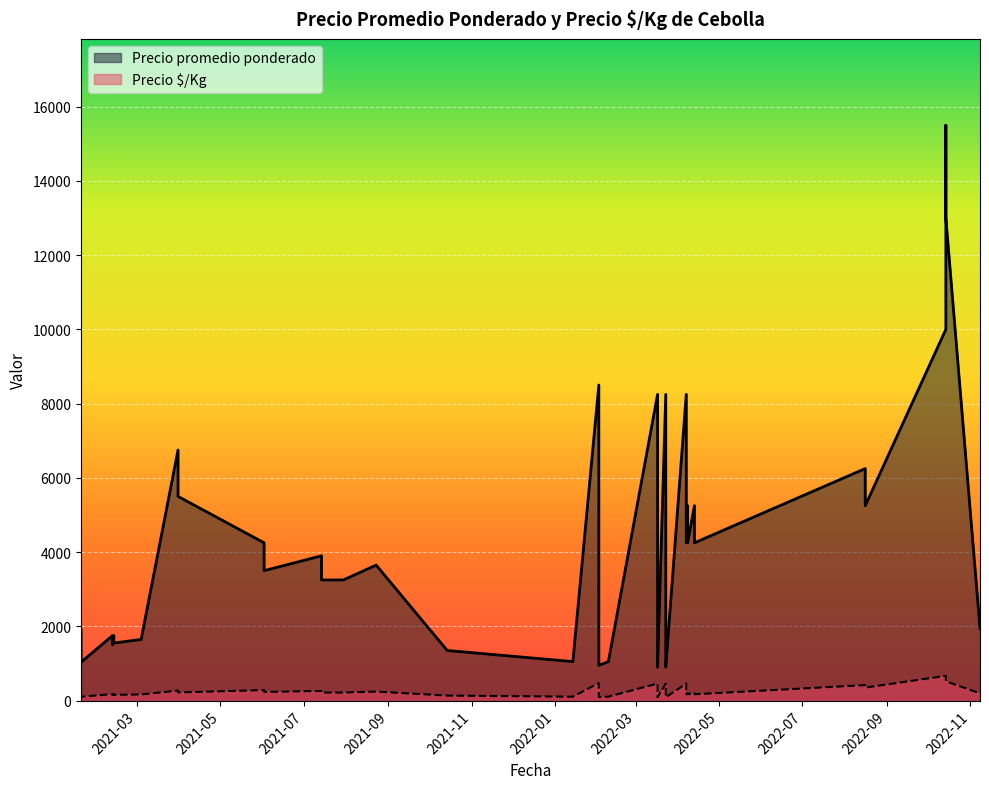

What is the label of the 22nd point from the right?

2022-02-09